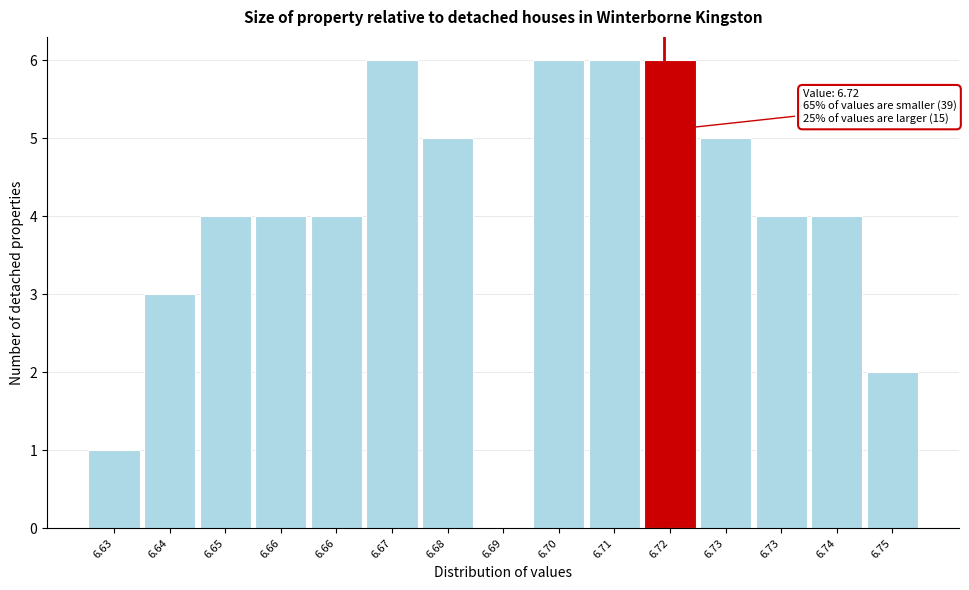

Are the bars horizontal?

No